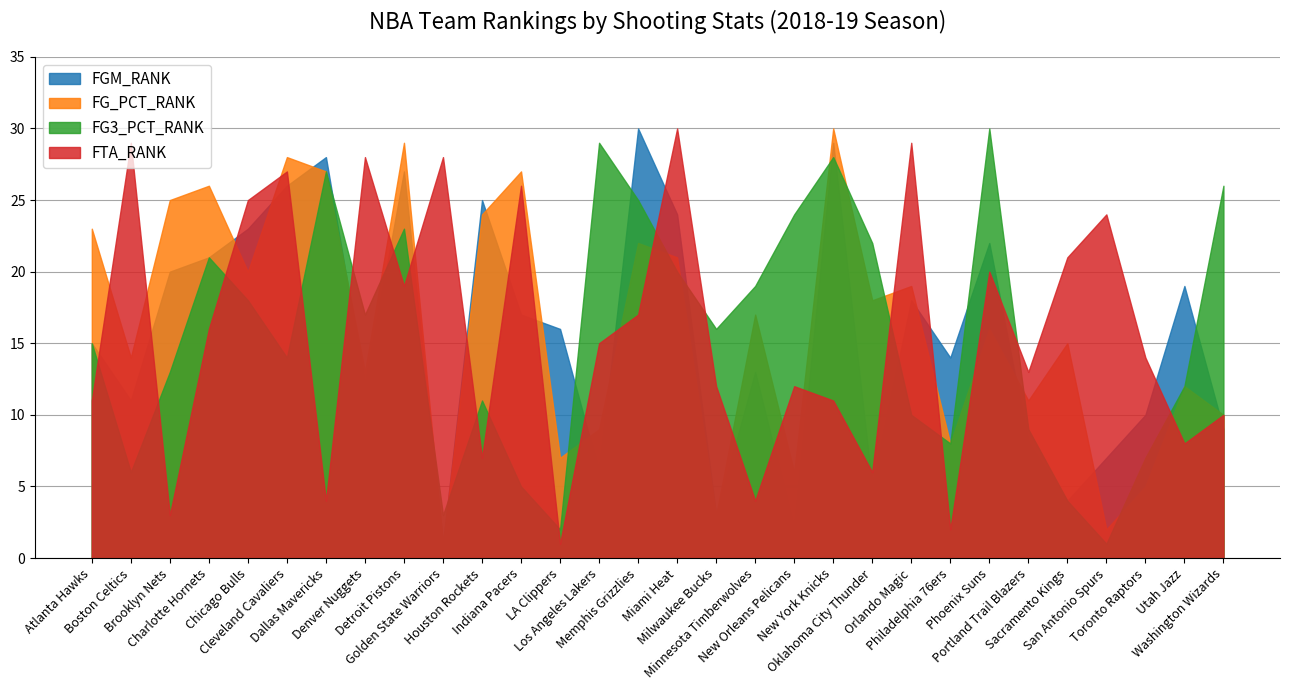

What is the difference between the maximum and second lowest values in the FG_PCT_RANK series?

28